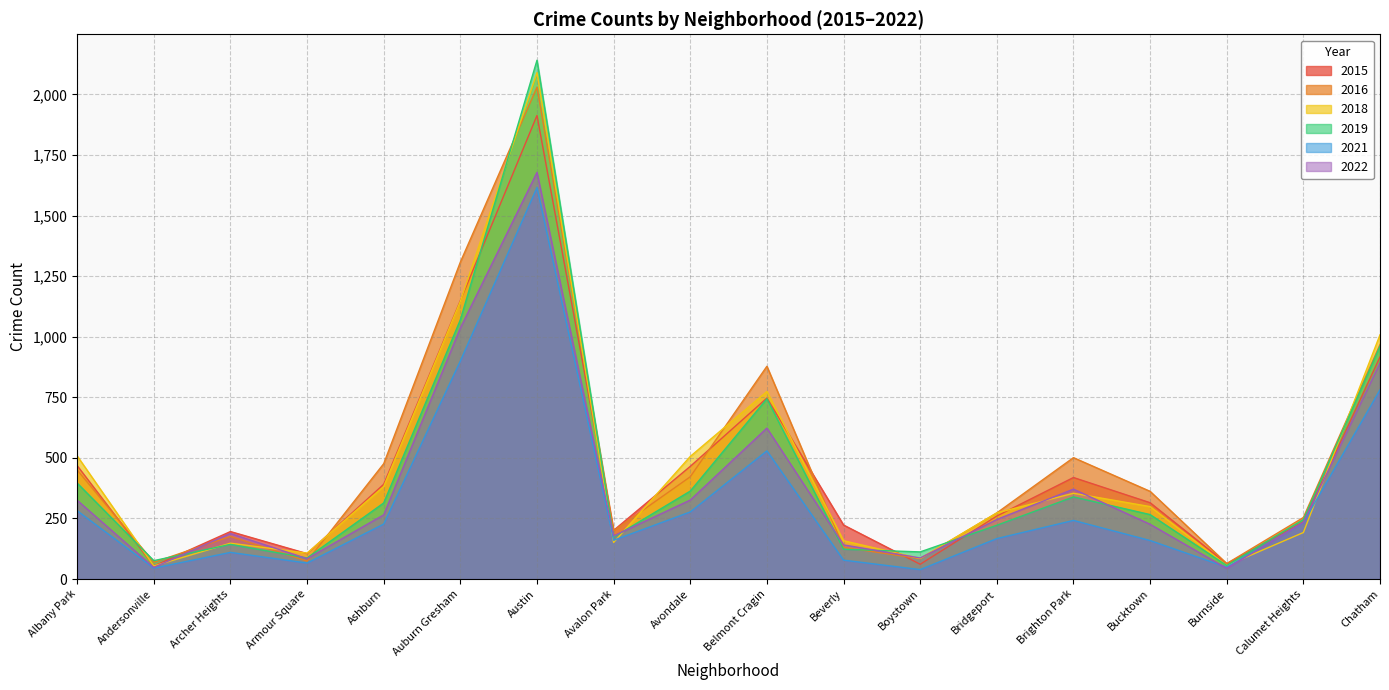

List the labels in order of 2022 value, smallest first.

Burnside, Andersonville, Armour Square, Boystown, Beverly, Avalon Park, Archer Heights, Bucktown, Calumet Heights, Bridgeport, Ashburn, Albany Park, Avondale, Brighton Park, Belmont Cragin, Chatham, Auburn Gresham, Austin